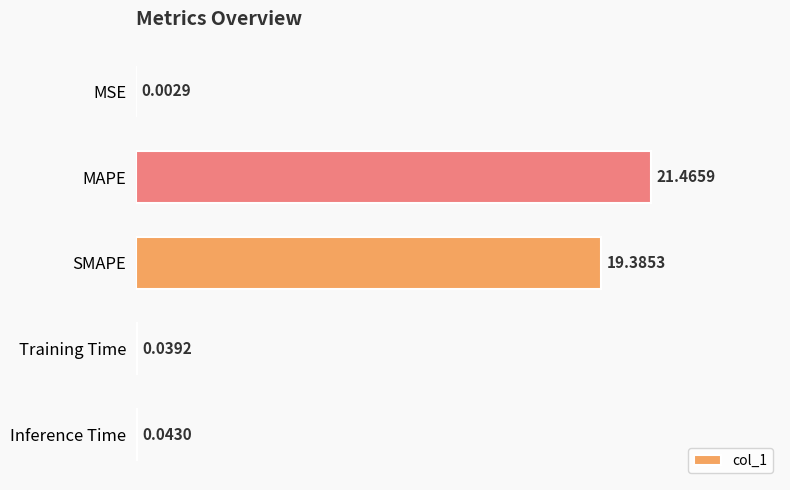

Which label corresponds to the largest value in the chart?

MAPE